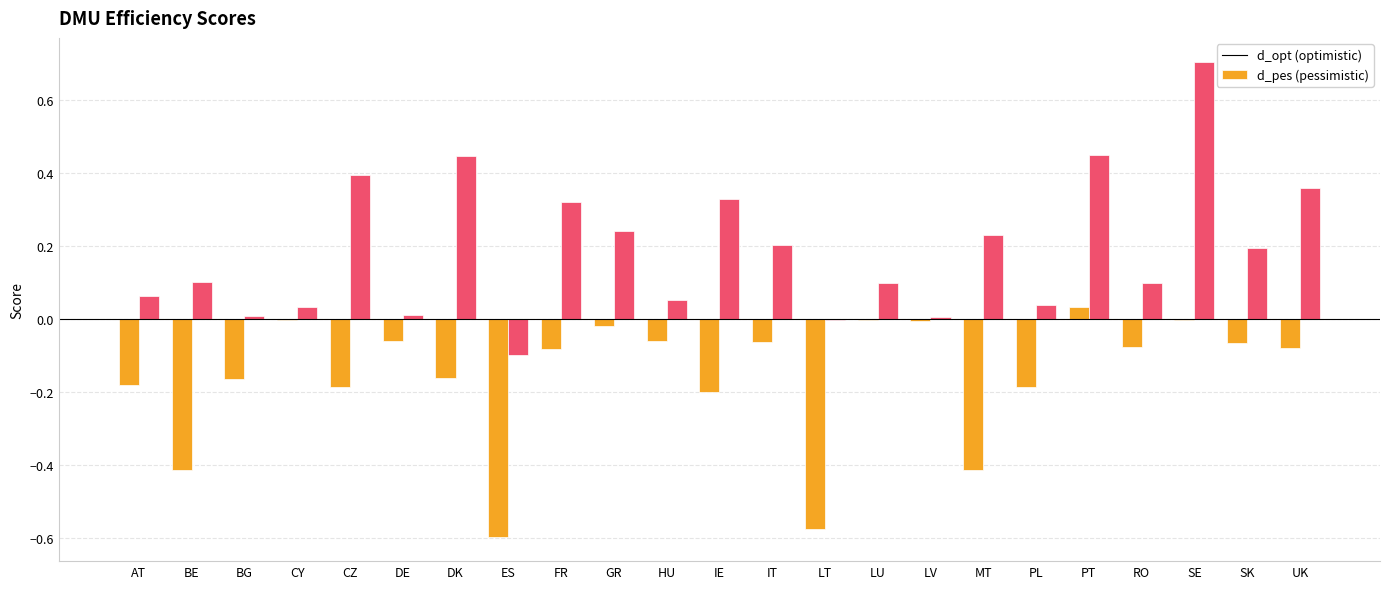

What is the maximum value shown in the chart?

0.7